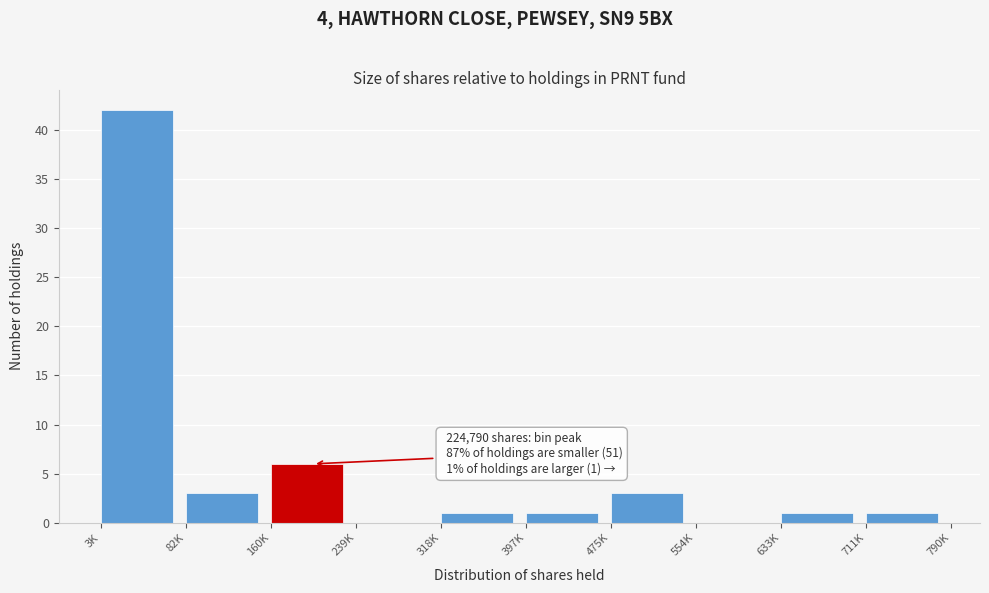

Reading left to right, what are all the values shown in this chart?

3K=42	82K=3	160K=6	239K=0	318K=1	397K=1	475K=3	554K=0	633K=1	711K=1